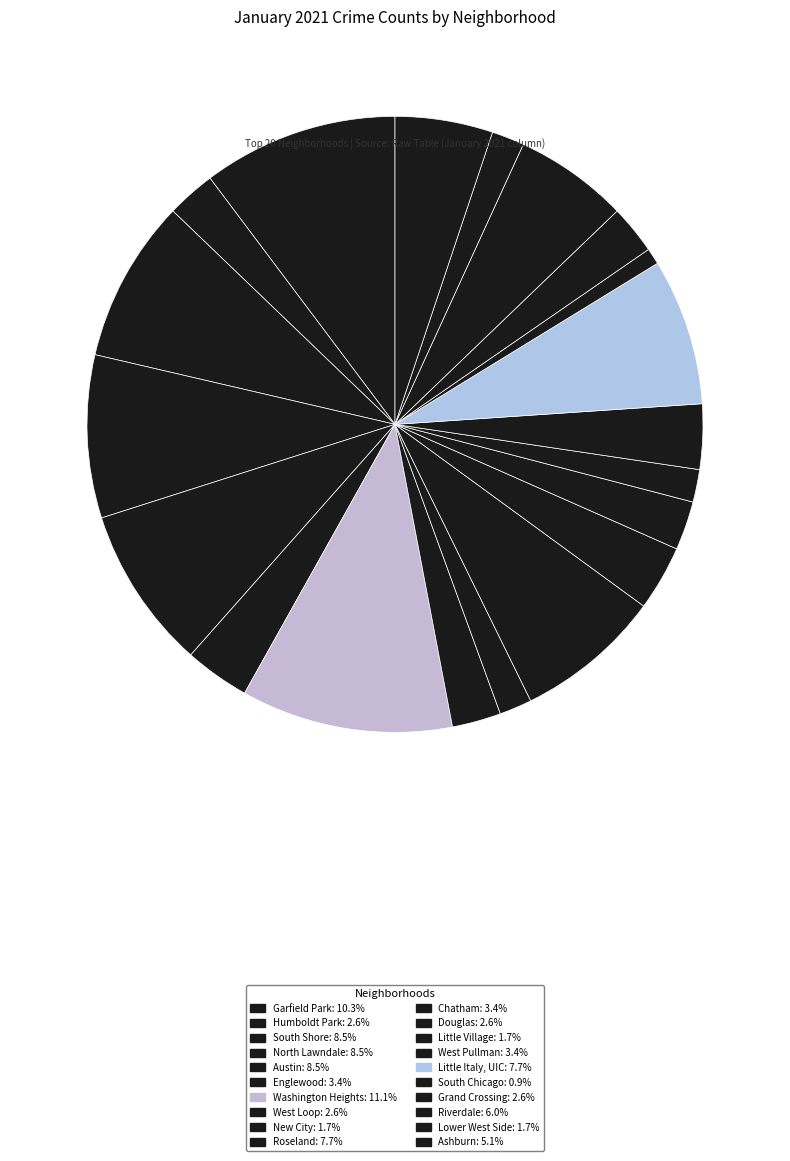

Is South Chicago the majority of the pie?

No